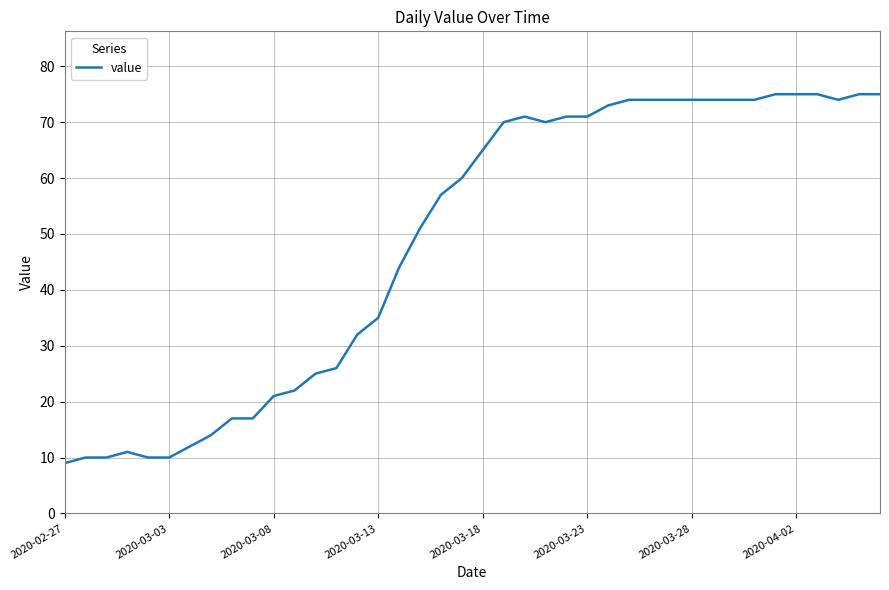

What is the greatest value displayed?

75